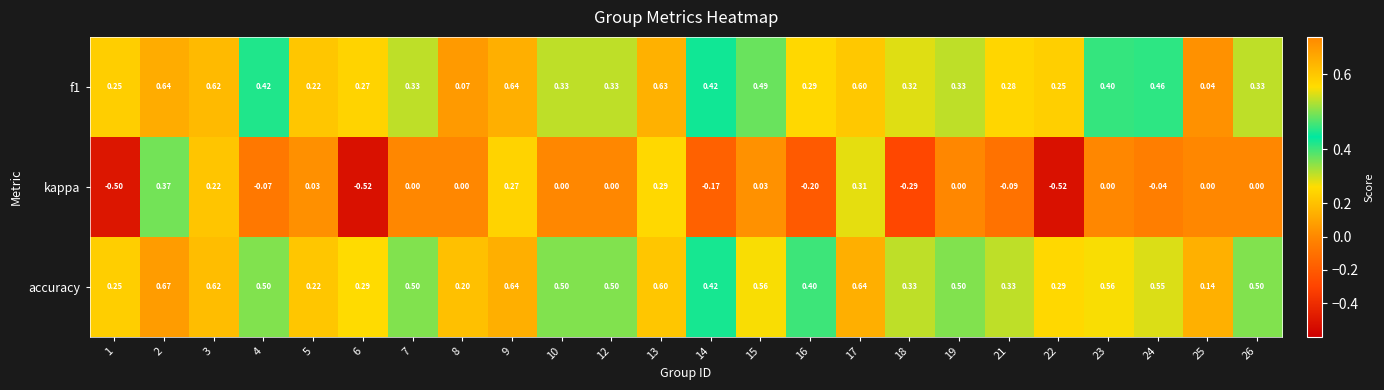

Which series has the largest total across all categories?

accuracy